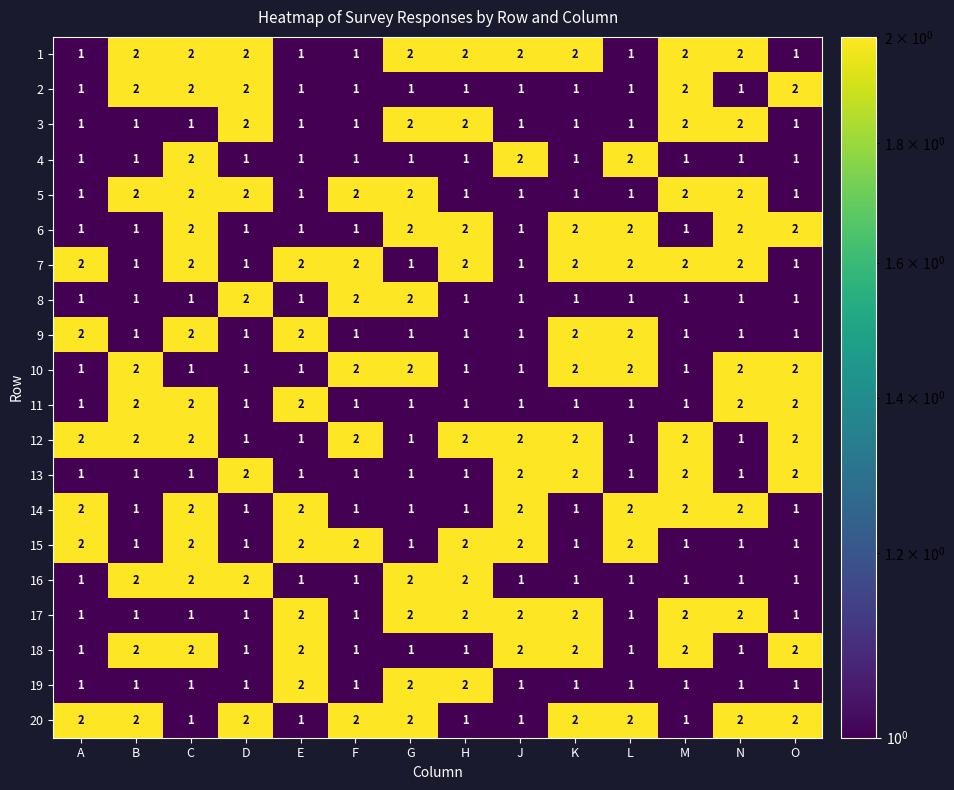

Count the 10 values in the range 1 to 2.

14